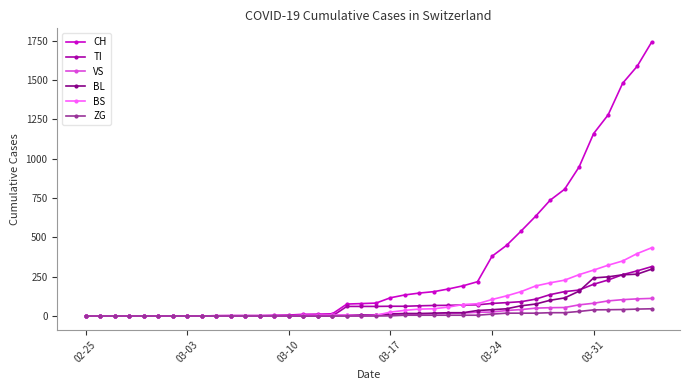

At how many categories does at least one series exceed 1031?

5